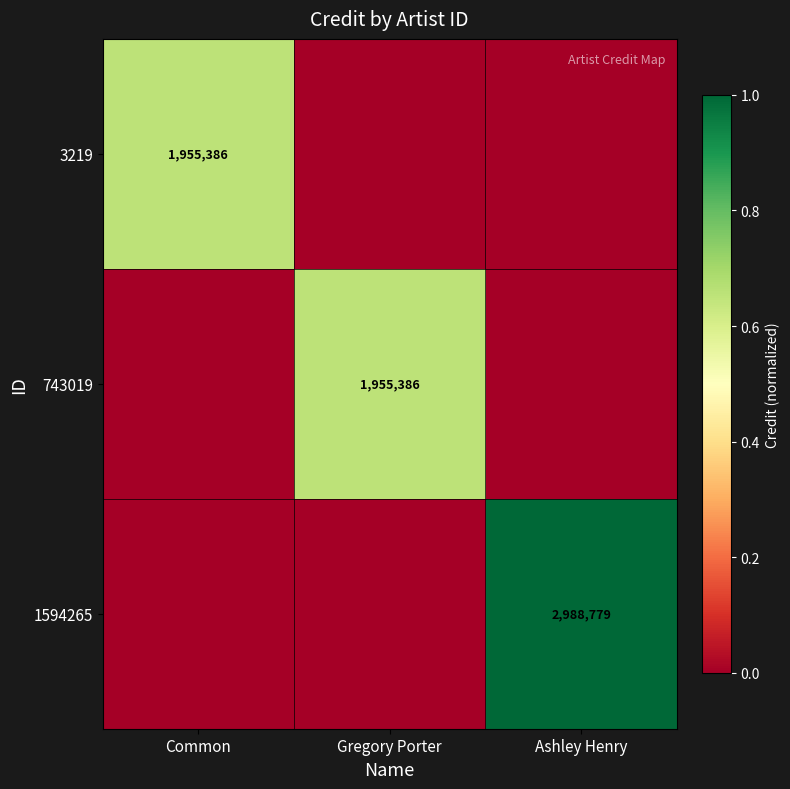

True or false: 3219 has a value of 0.0 at Ashley Henry.

True